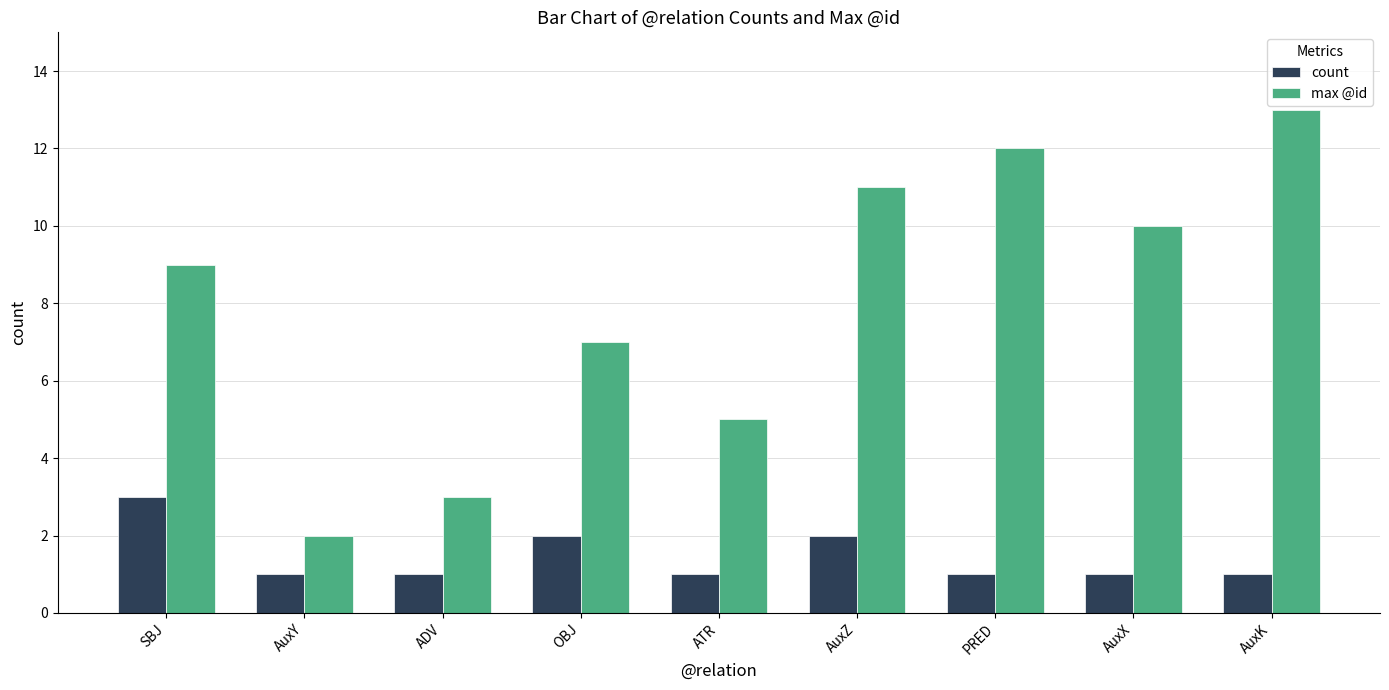

Count the number of data series in this chart.

2